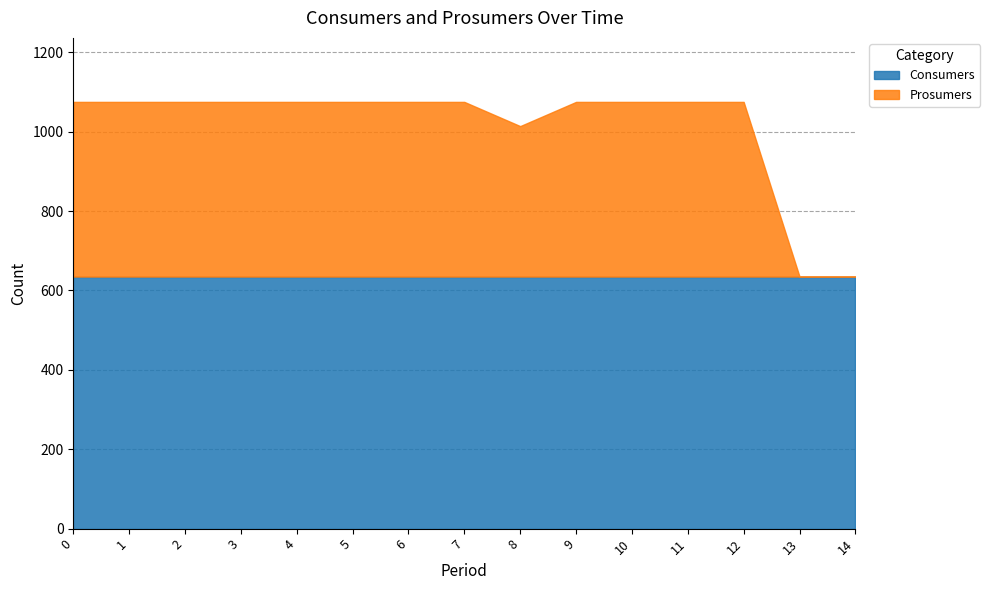

What is the lowest value of the Consumers series?

635